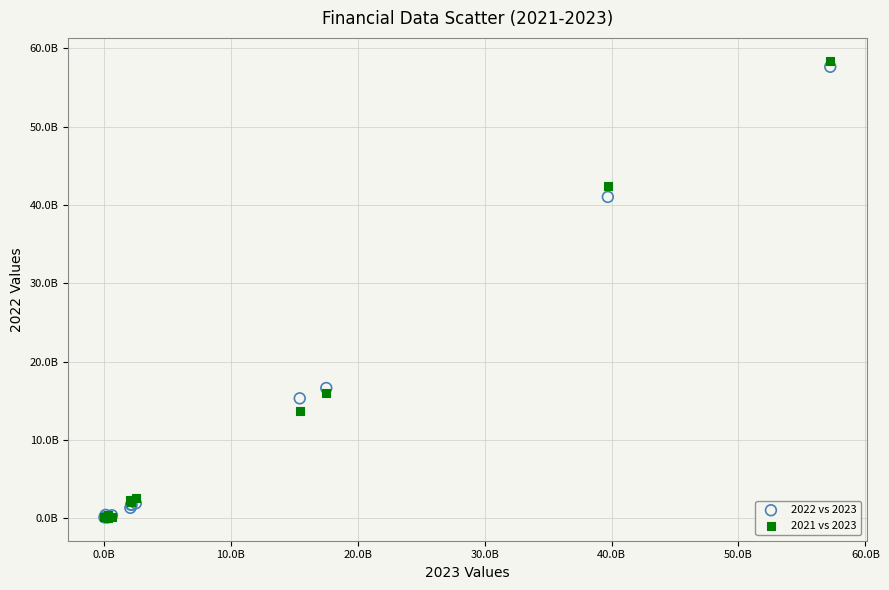

What are all the series names shown in the legend?

2022 vs 2023, 2021 vs 2023